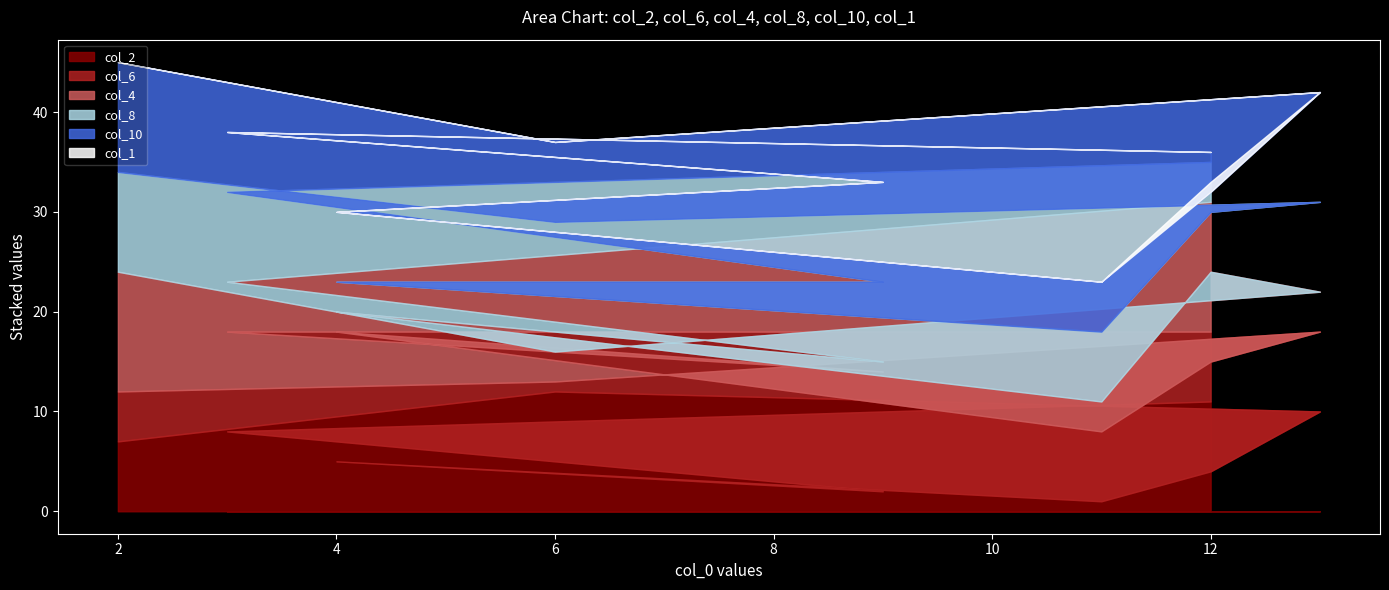

Where is col_8 nearest to the value 8?

9